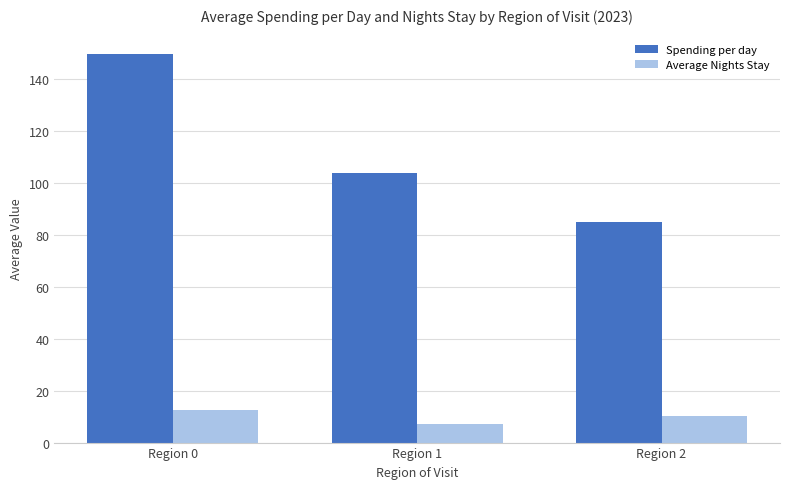

Which label corresponds to the smallest value in the chart?

Region 1